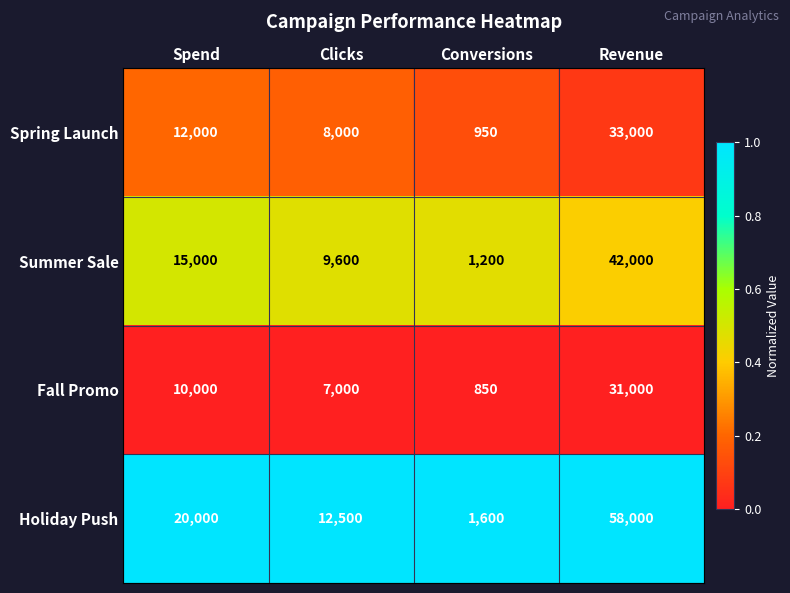

Rank the series at Spend from lowest to highest value.

Fall Promo, Spring Launch, Summer Sale, Holiday Push